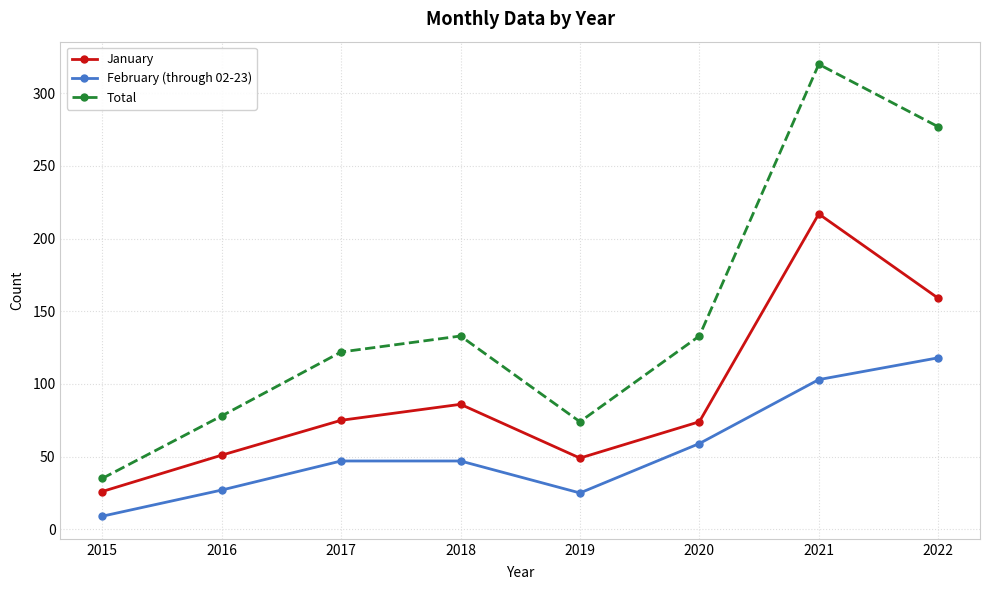

How many interior local peaks does the January series have?

2